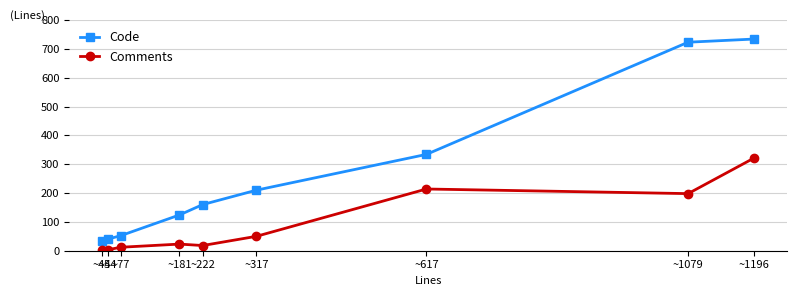

How many lines are shown in the chart?

2